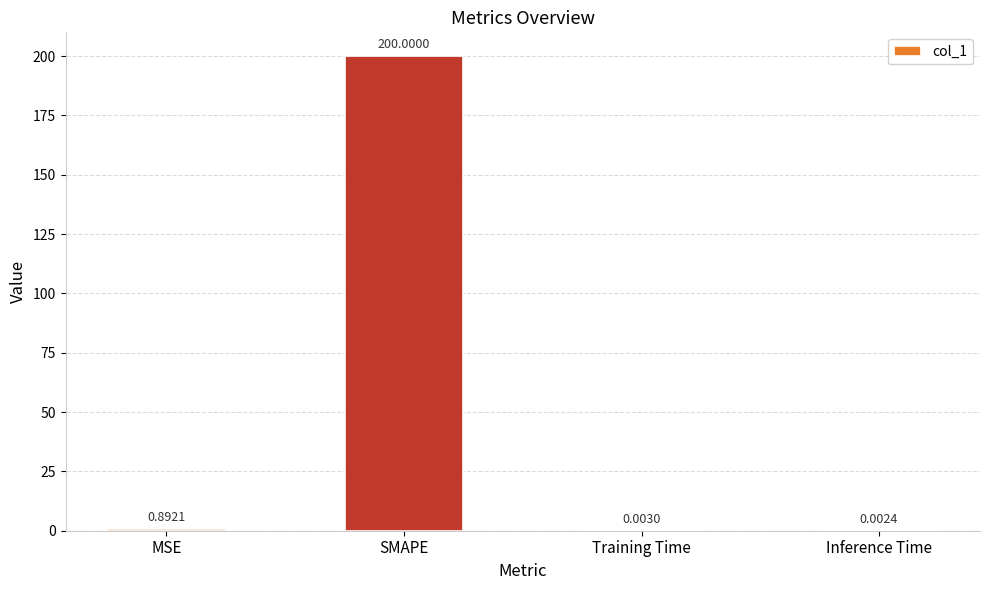

True or false: the data shows 93.6 at SMAPE.

False